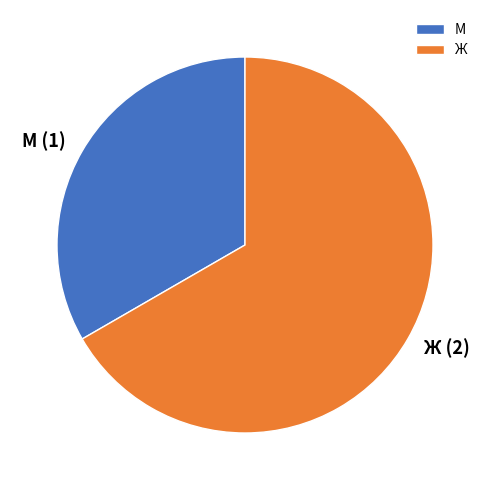

Is there any slice that represents more than half of the pie?

Yes